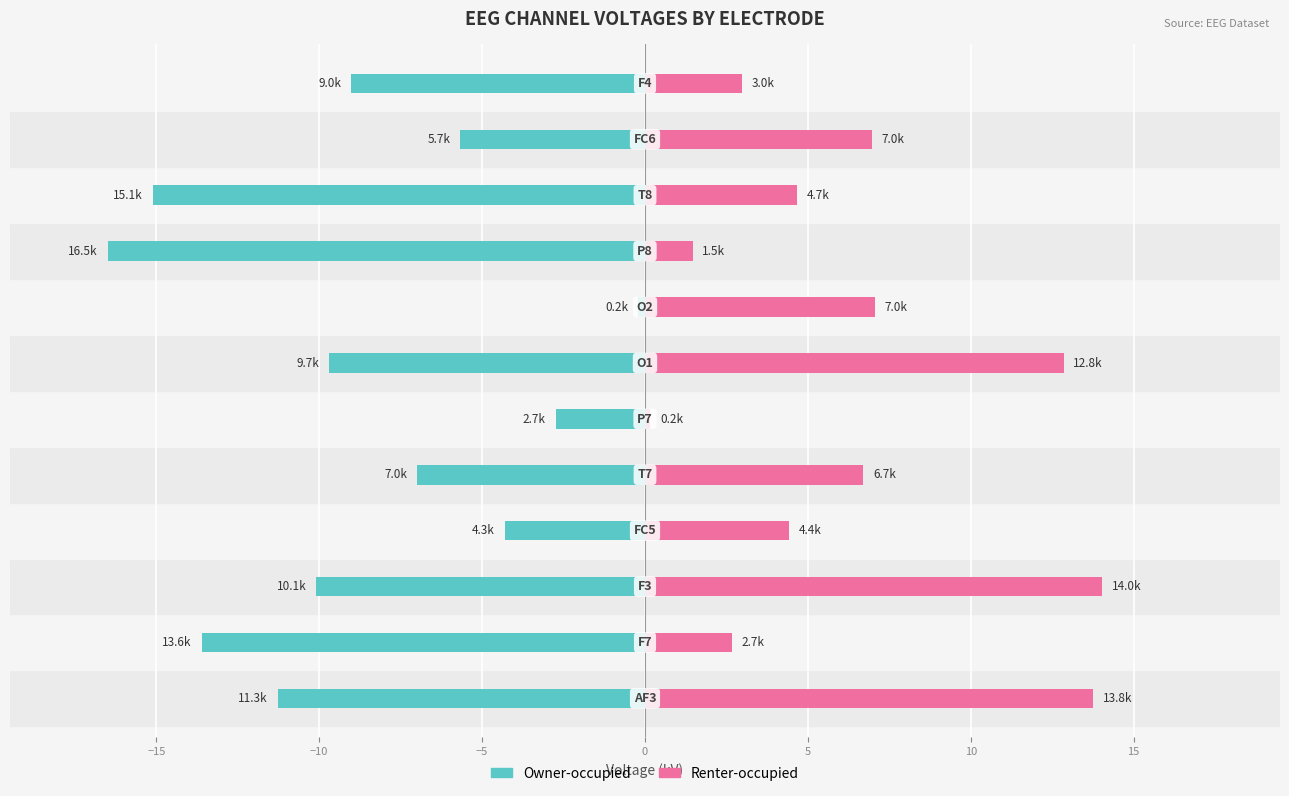

What is the difference between the Owner-occupied values at −10 and 10?

0.4